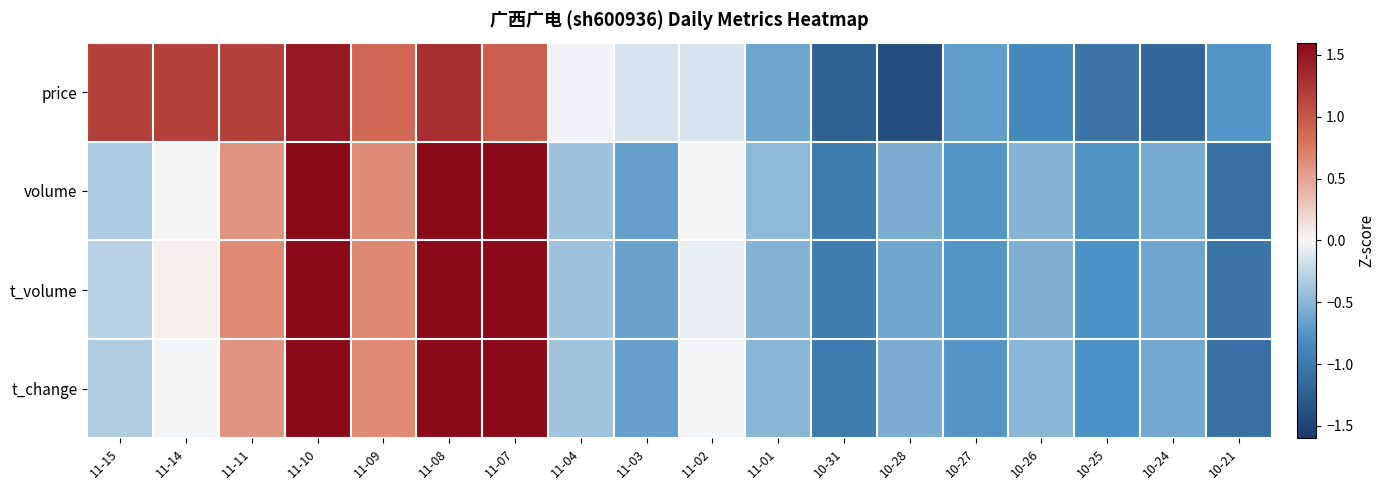

Which category has the highest value across all series?

11-08